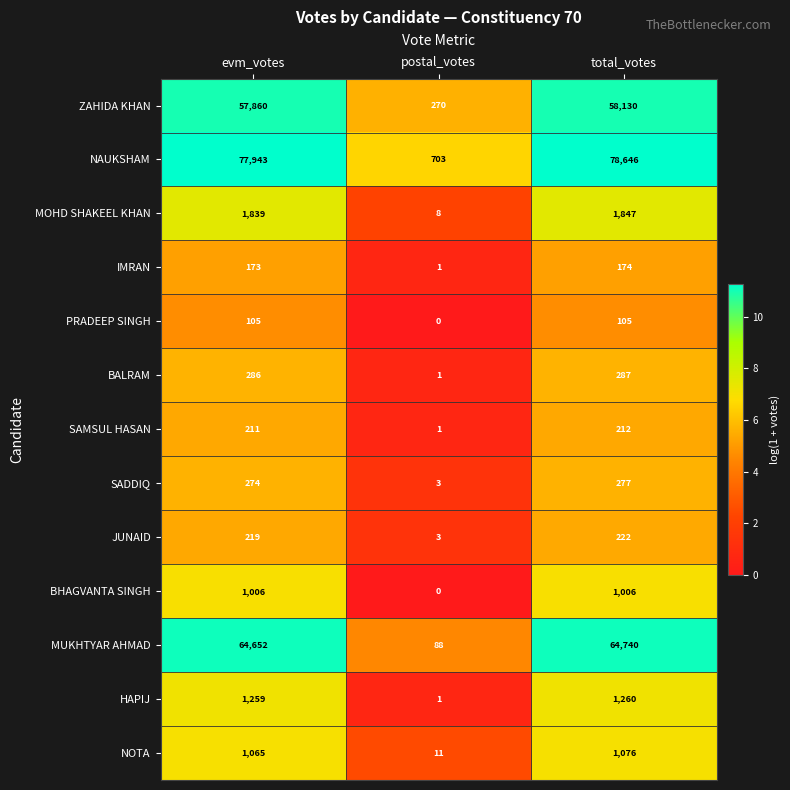

What value does the MUKHTYAR AHMAD series have at total_votes?

64740